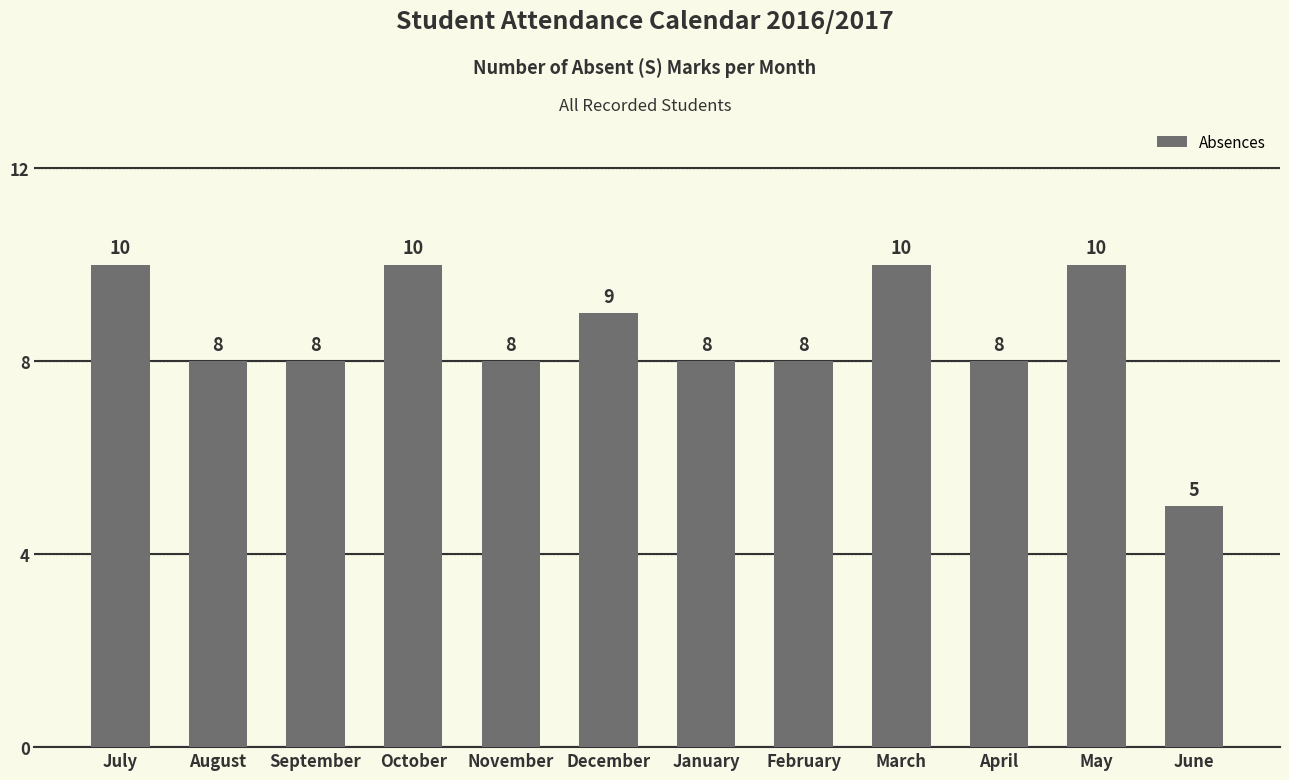

What value does the data have at May?

10